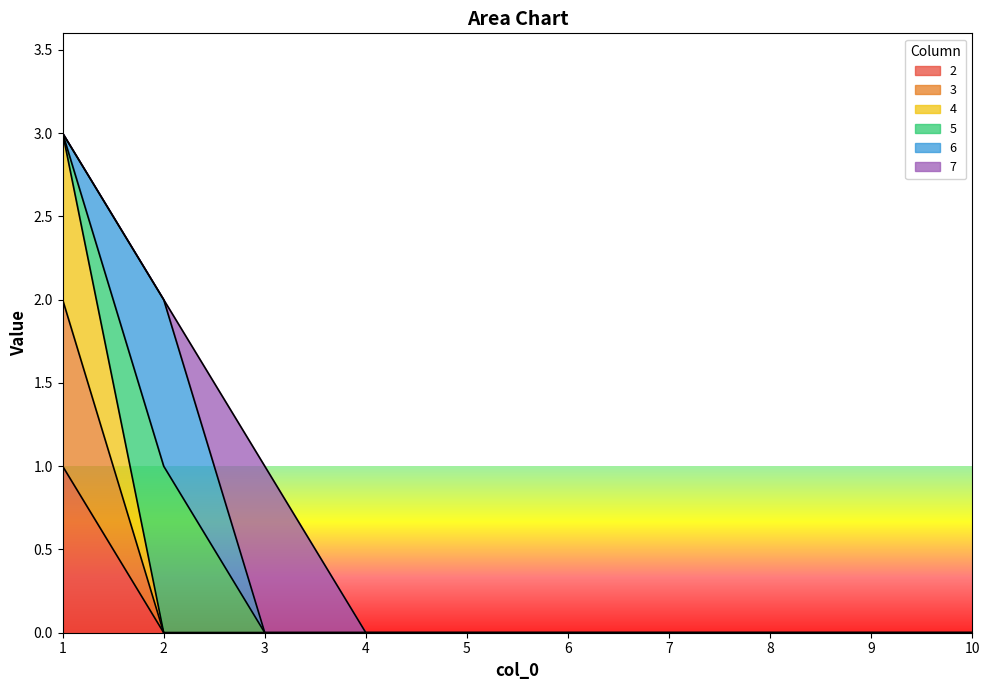

At how many categories does at least one series exceed 2?

1